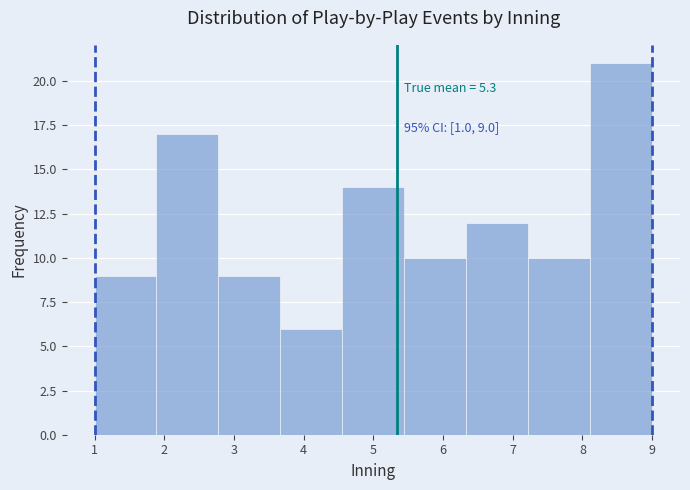

Over which range of the x-axis is the bar tallest?

8.1 to 9.0